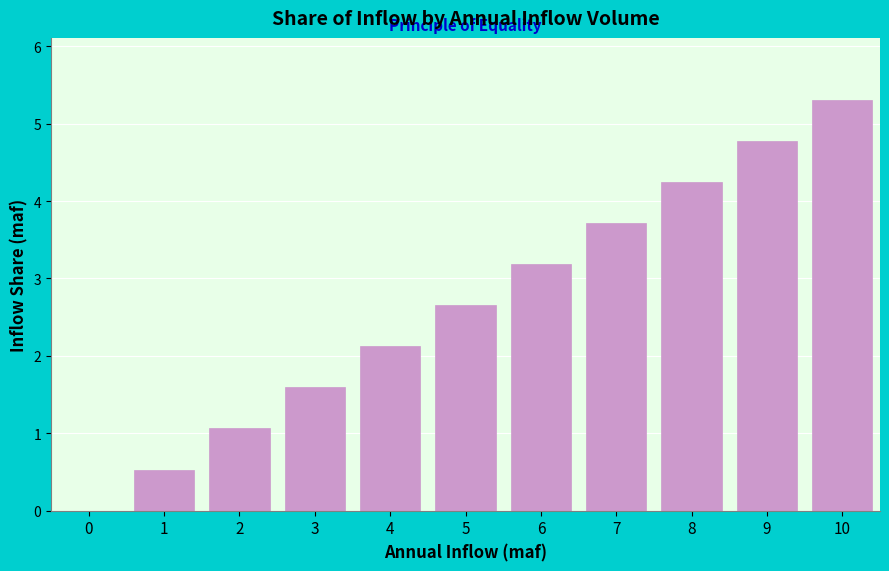

Reading left to right, transcribe all the data shown in this chart.

0=0.0	1=0.5	2=1.1	3=1.6	4=2.1	5=2.7	6=3.2	7=3.7	8=4.2	9=4.8	10=5.3